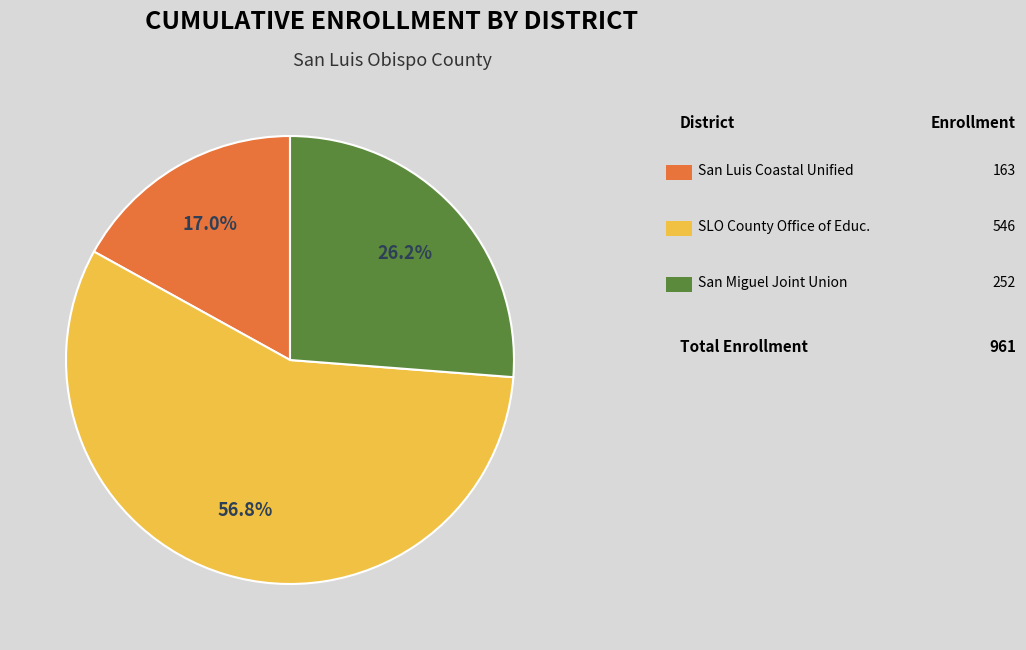

Is there a majority slice in this chart?

Yes